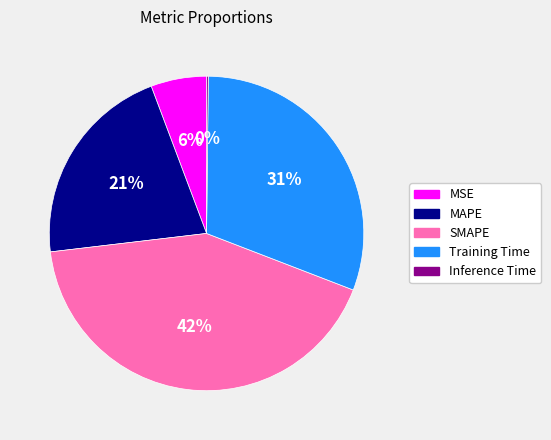

To the nearest percent, what portion does SMAPE represent?

42%